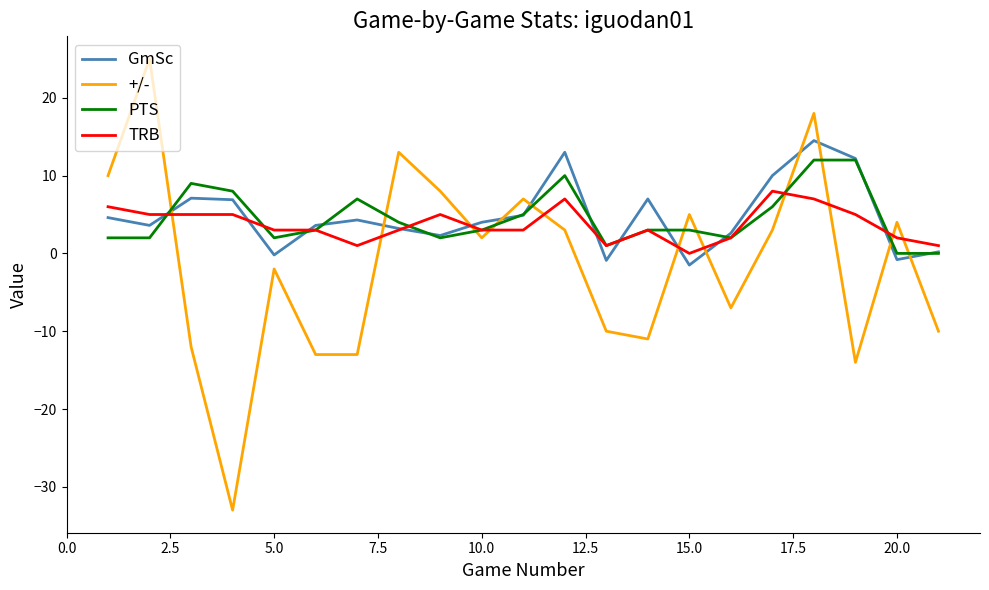

Which series ends up on top after the final intersection of +/- and GmSc?

GmSc